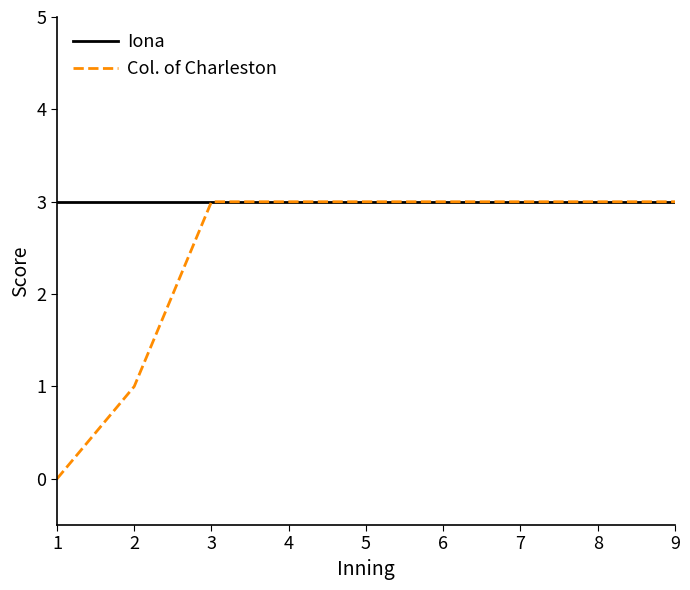

Is the value of Col. of Charleston at 2 greater than the value of Iona at 6?

No